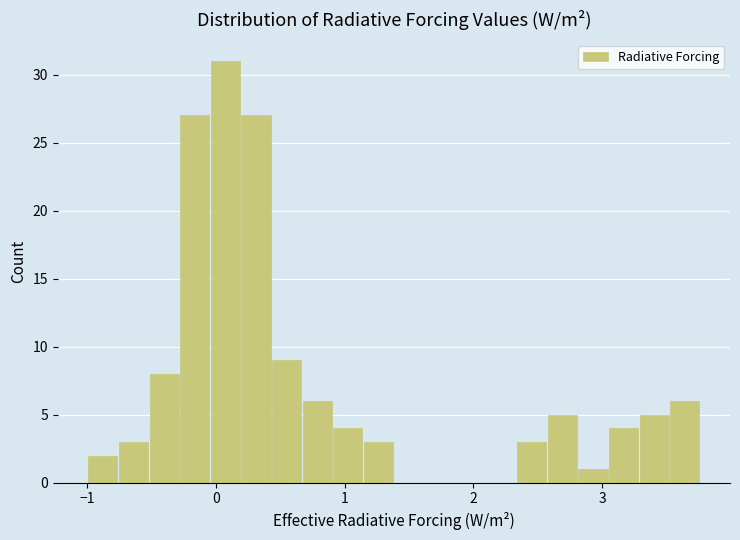

Around what value on the x-axis is the tallest bar? Give the approximate position of its centre, as read against the axis.

0.1